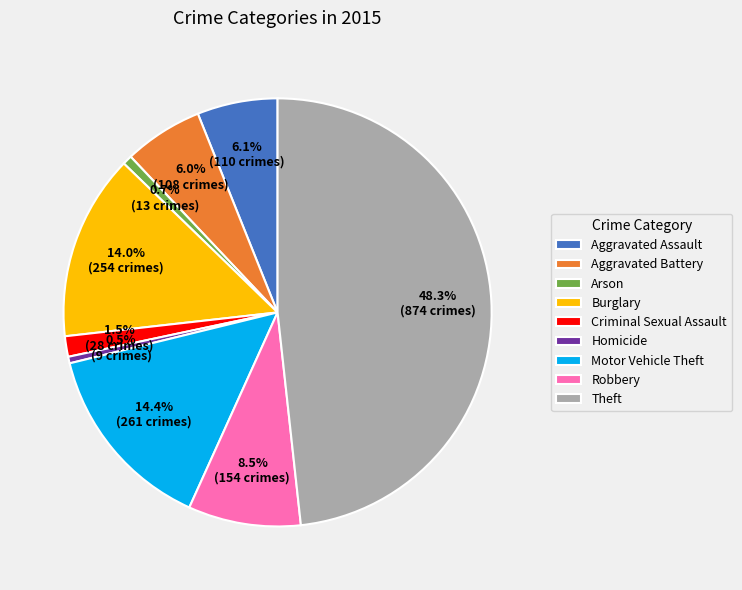

To the nearest percent, what is the difference between the largest and smallest slice percentages?

48%